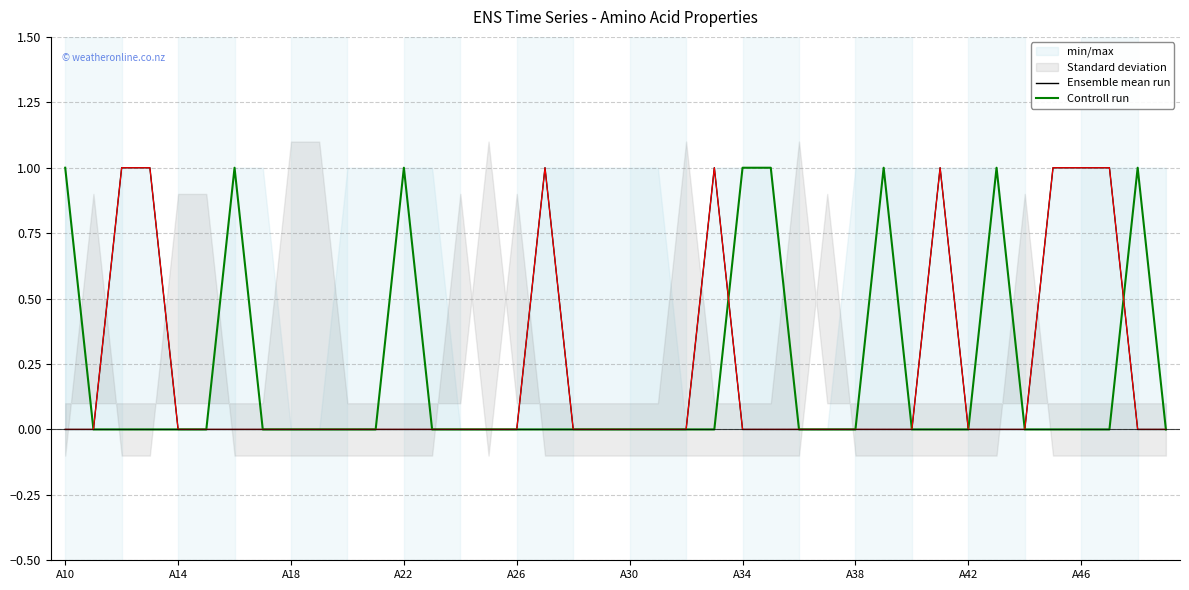

What is the greatest value displayed?

1